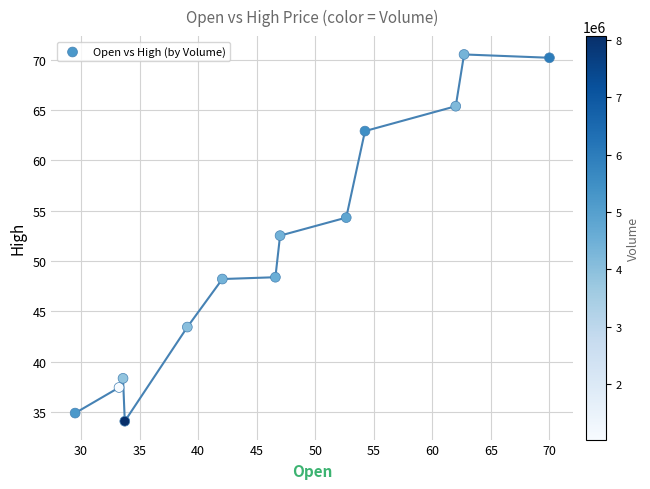

What Y value in the scatter plot is closest to 52?

52.5